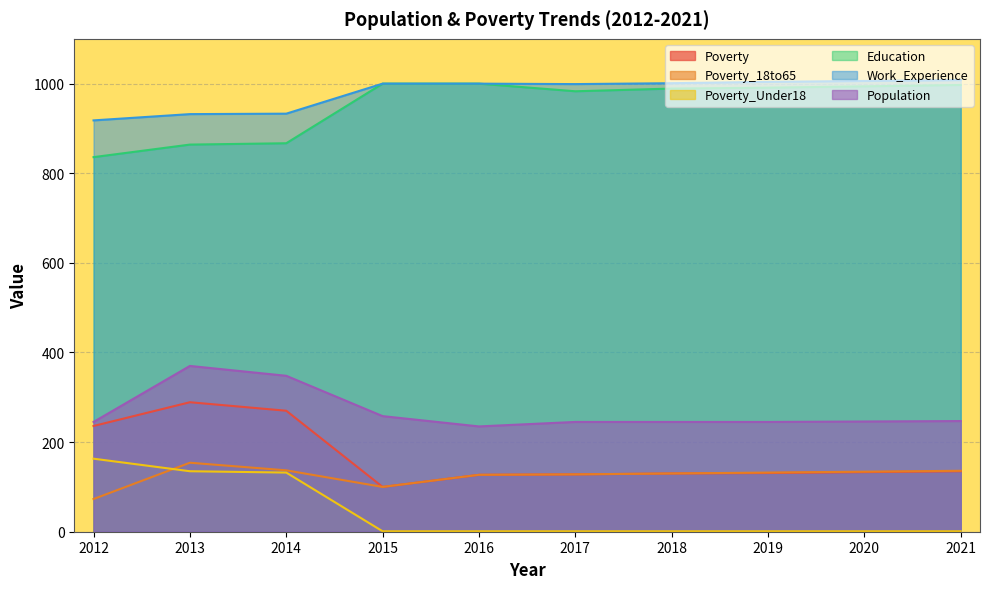

The Poverty series shows 127 at 2016. True or false?

True